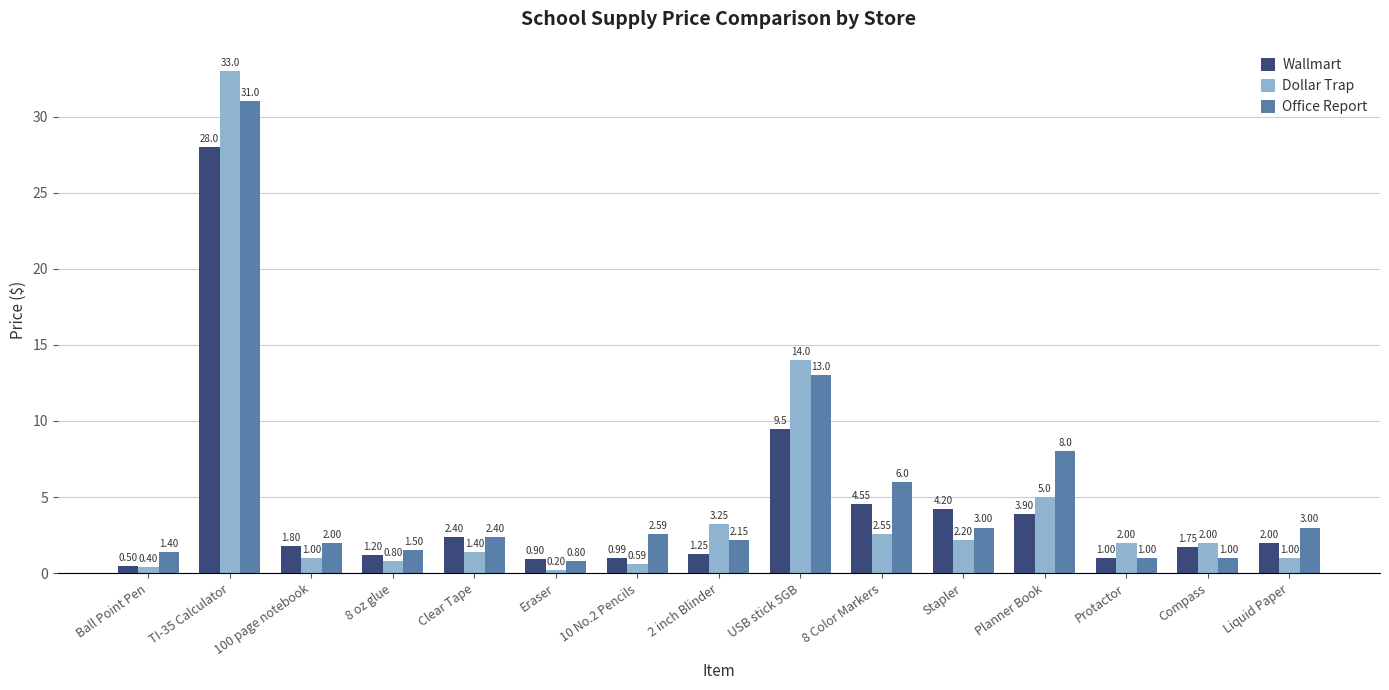

Does the chart contain stacked bars?

No